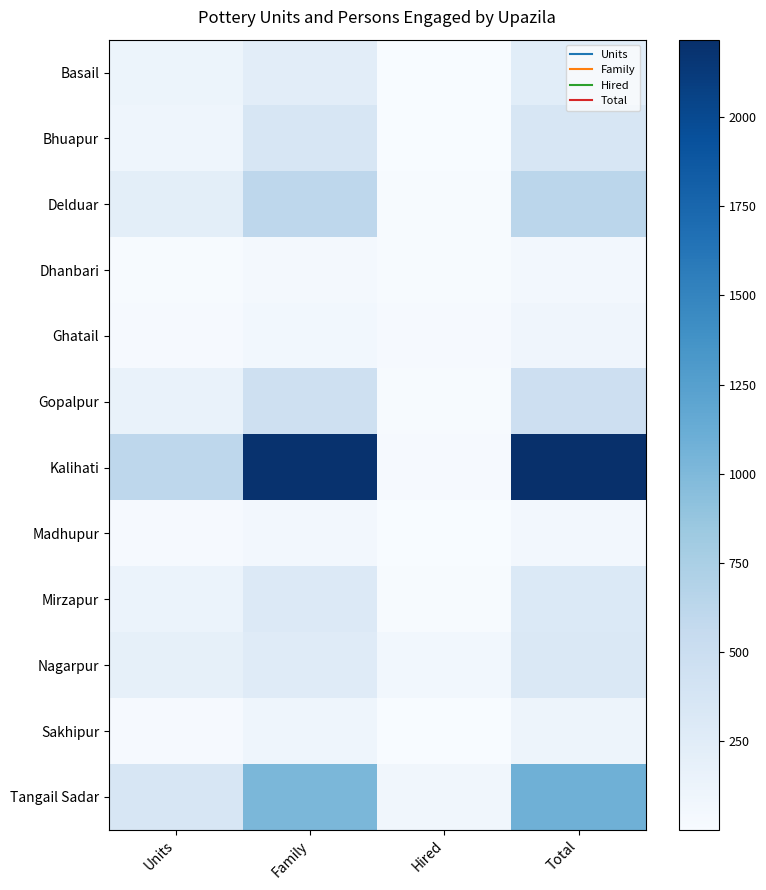

Reading left to right, list all the values displayed in this chart.

Basail: Units=117	Family=229	Hired=10	Total=239
Bhuapur: Units=103	Family=350	Hired=5	Total=355
Delduar: Units=220	Family=612	Hired=15	Total=627
Dhanbari: Units=16	Family=48	Hired=12	Total=60
Ghatail: Units=23	Family=69	Hired=25	Total=94
Gopalpur: Units=156	Family=462	Hired=12	Total=474
Kalihati: Units=612	Family=2192	Hired=25	Total=2217
Madhupur: Units=27	Family=57	Hired=2	Total=59
Mirzapur: Units=140	Family=300	Hired=11	Total=311
Nagarpur: Units=192	Family=264	Hired=66	Total=330
Sakhipur: Units=22	Family=103	Hired=3	Total=106
Tangail Sadar: Units=364	Family=1019	Hired=73	Total=1092